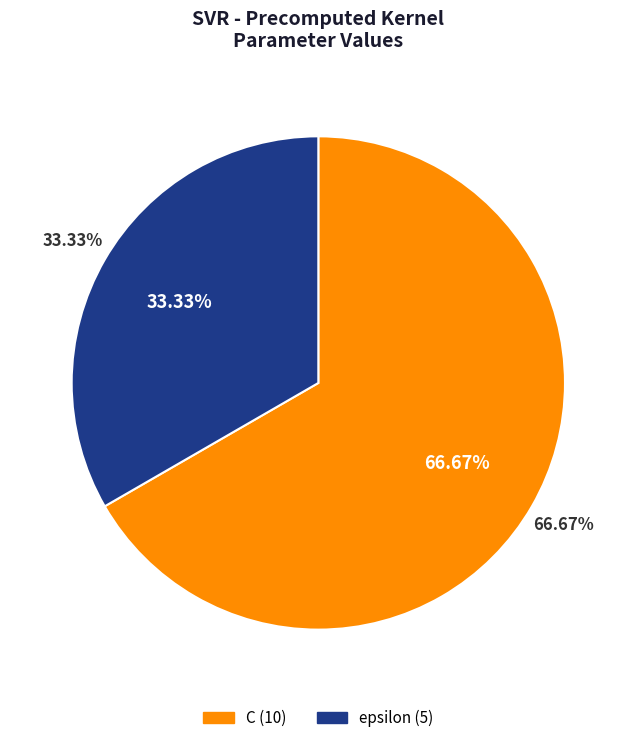

To the nearest percent, what is the difference between the largest and smallest slice percentages?

33%